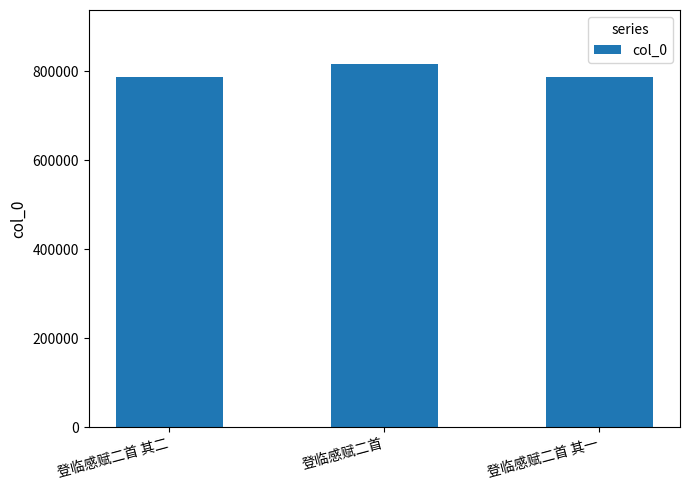

What is the greatest value displayed?

815169